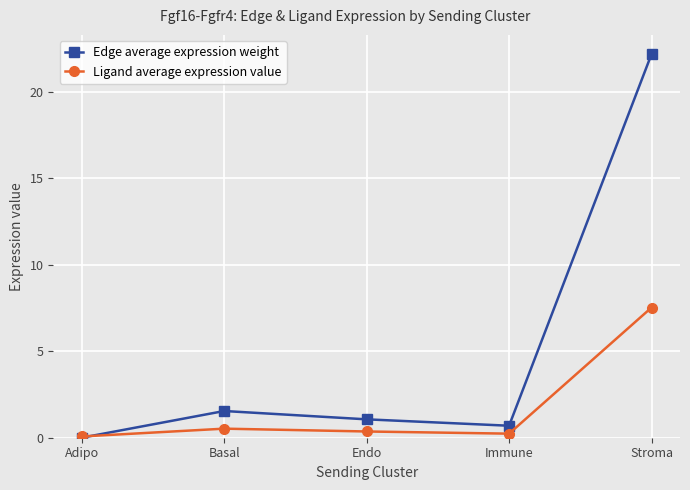

What value does the Edge average expression weight series have at Basal?

1.5